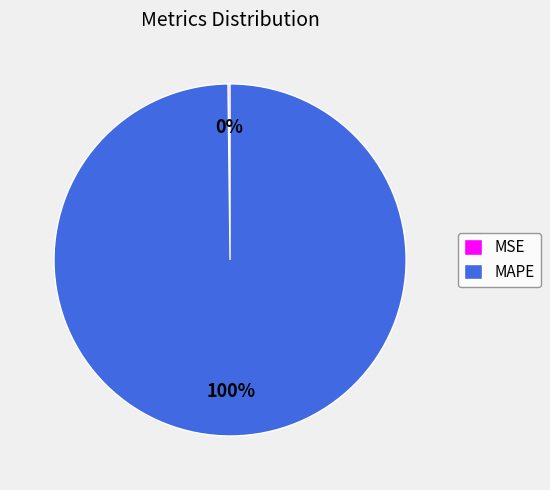

True or false: MAPE accounts for 87% of the total.

False